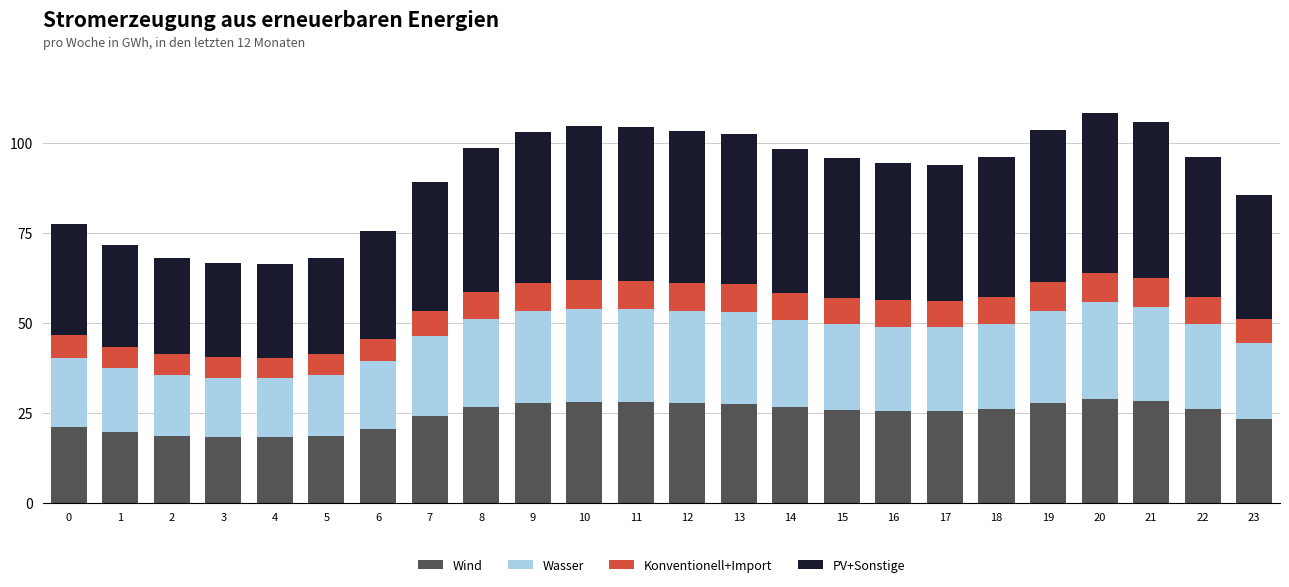

What is the minimum value for Wind?

18.1